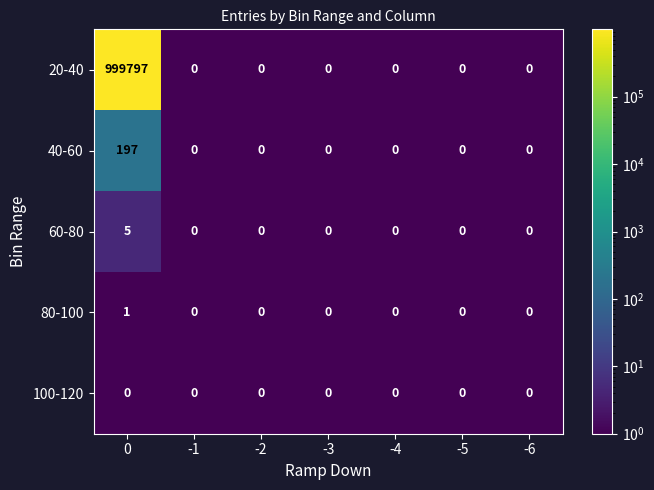

What is the sum of the 20-40 values at 0 and -6?

999797